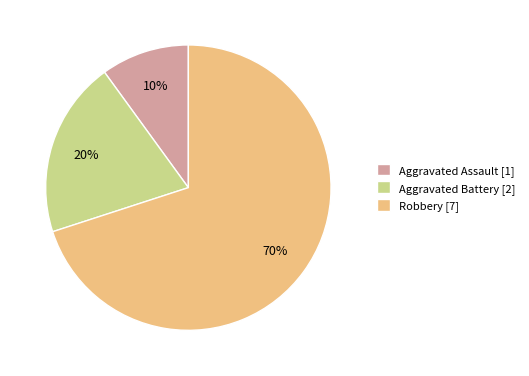

Count the number of slices in the pie.

3